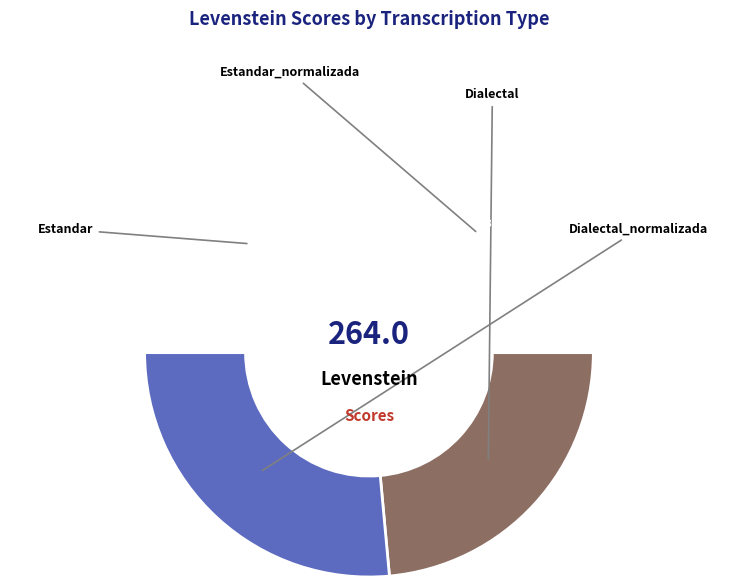

Is it true that Estandar_normalizada is 37% of the pie?

False